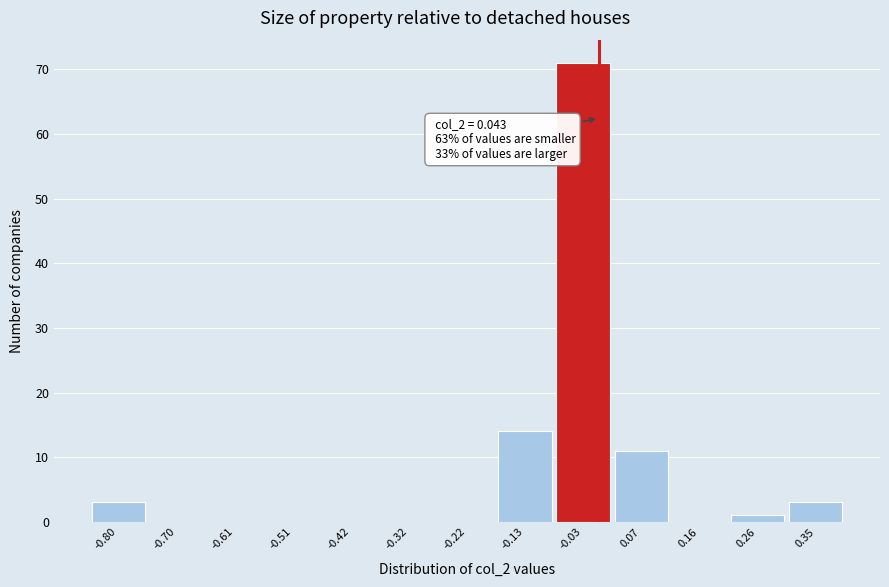

Reading left to right, list all the values displayed in this chart.

-0.80=3	-0.70=0	-0.61=0	-0.51=0	-0.42=0	-0.32=0	-0.22=0	-0.13=14	-0.03=71	0.07=11	0.16=0	0.26=1	0.35=3